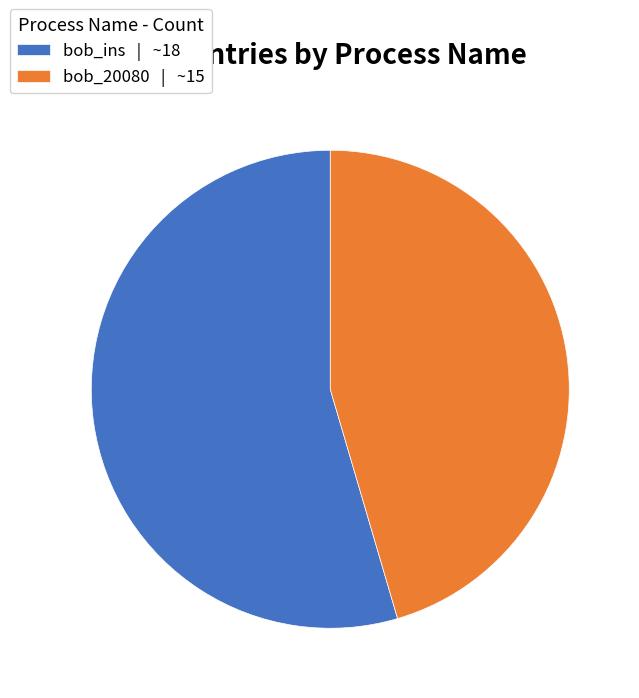

What is the ratio of the value at bob_ins | ~18 to the value at bob_20080 | ~15?

1.2